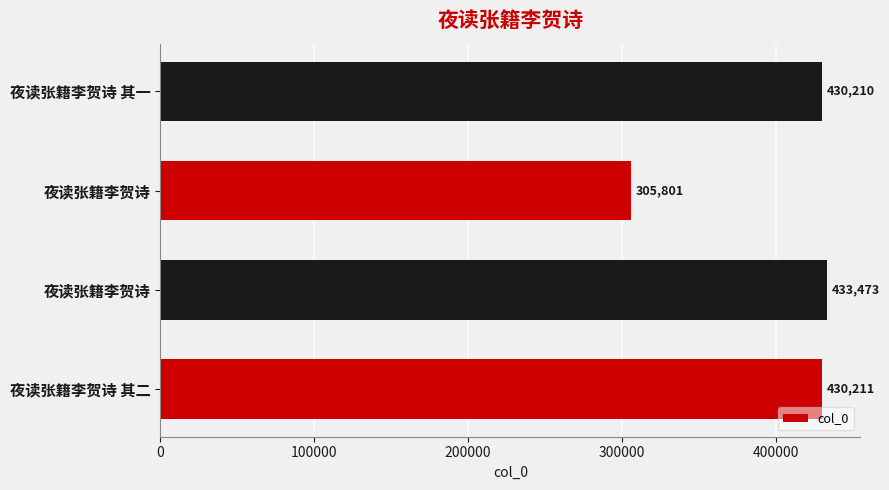

How many data points are less than 430211?

2